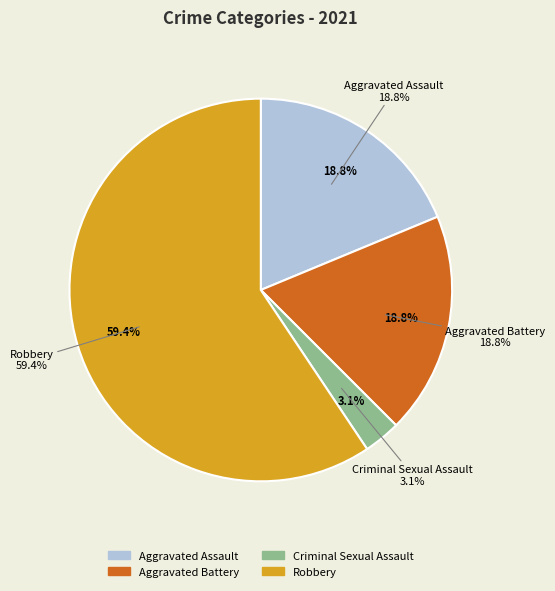

The Criminal Sexual Assault slice represents 11% of the pie. True or false?

False